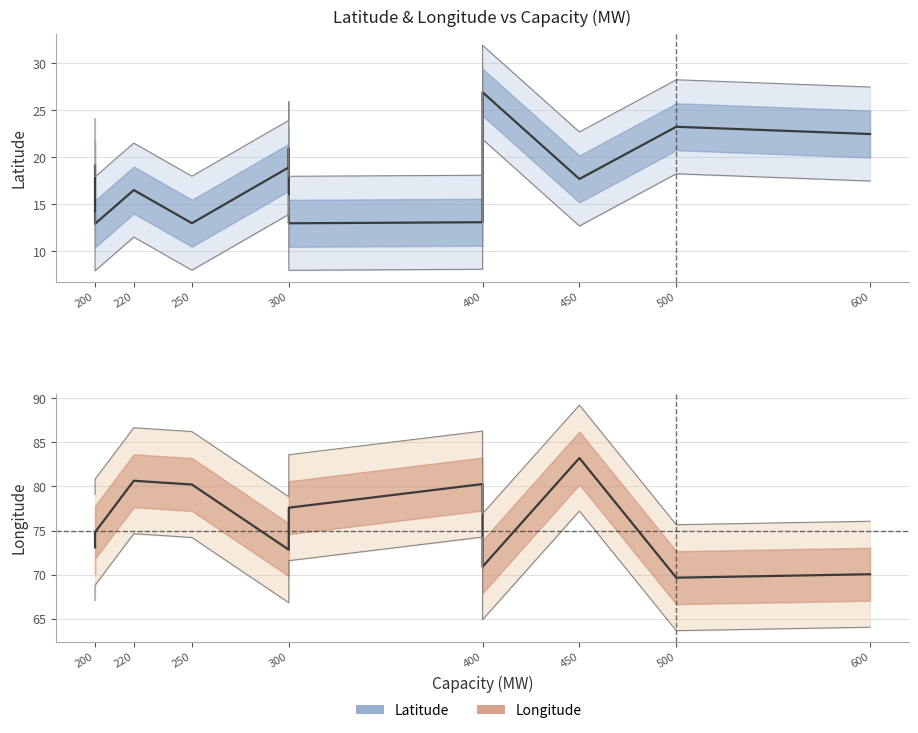

True or false: latitude and longitude cross at least once.

False